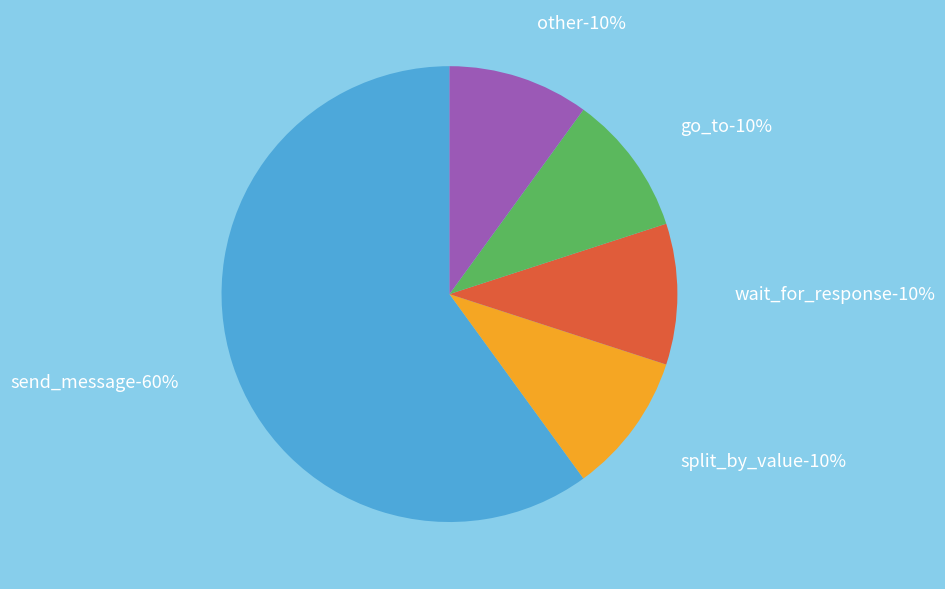

Is there a majority slice in this chart?

Yes